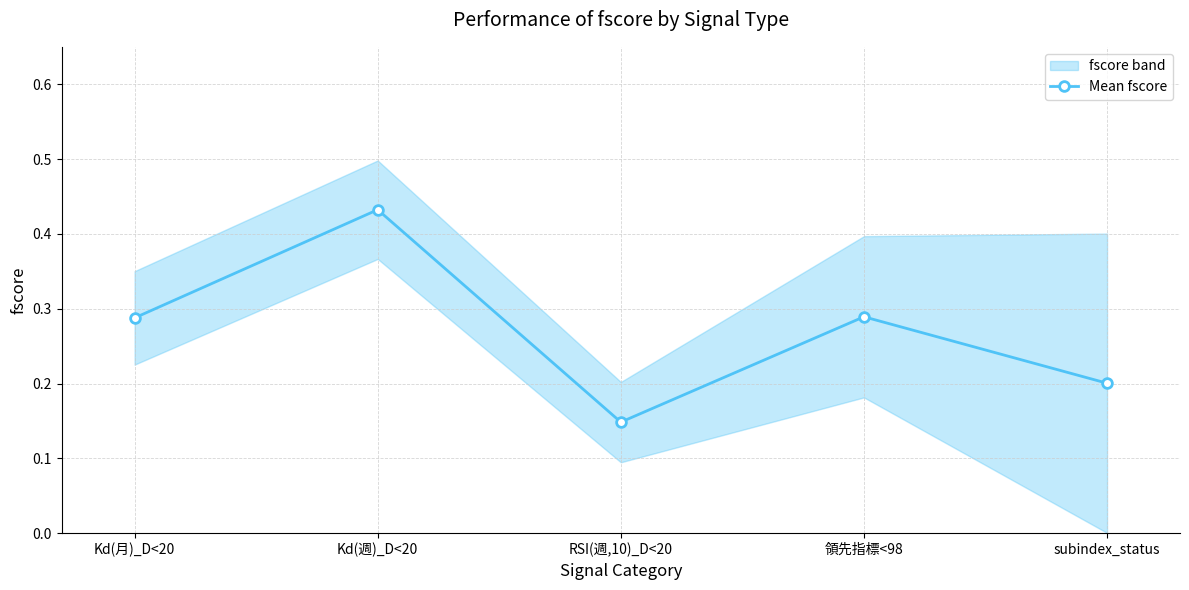

What is the label of the 2nd point from the left?

Kd(週)_D<20